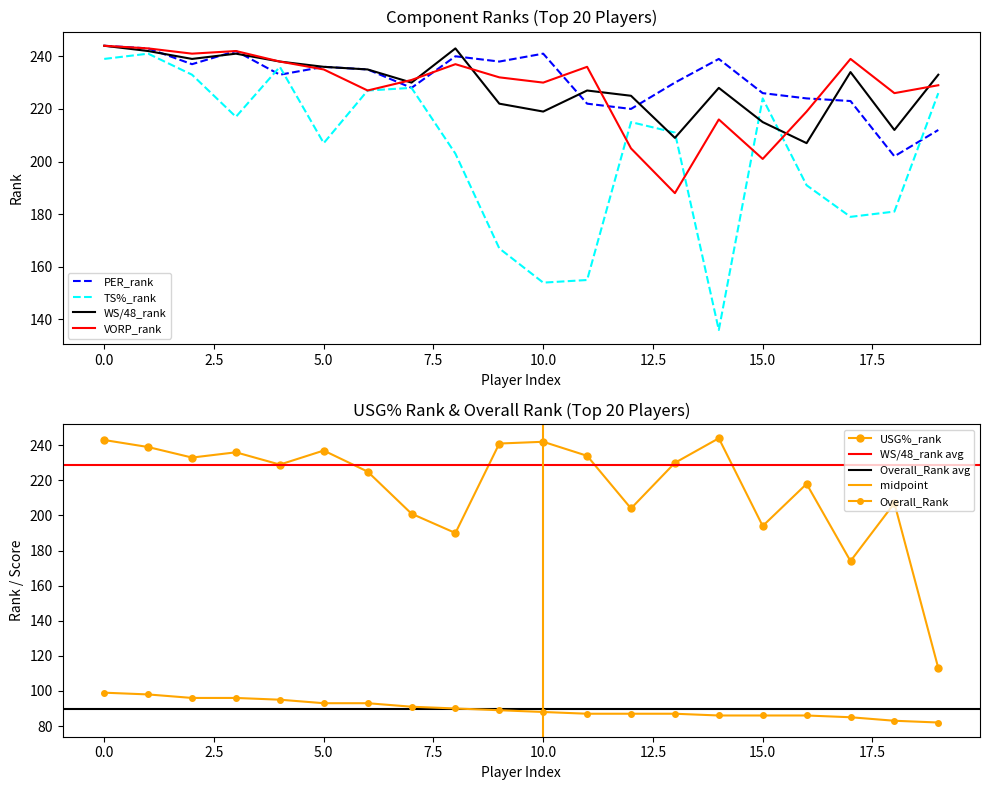

What is the difference between the maximum and minimum values in the PER_rank series?

42